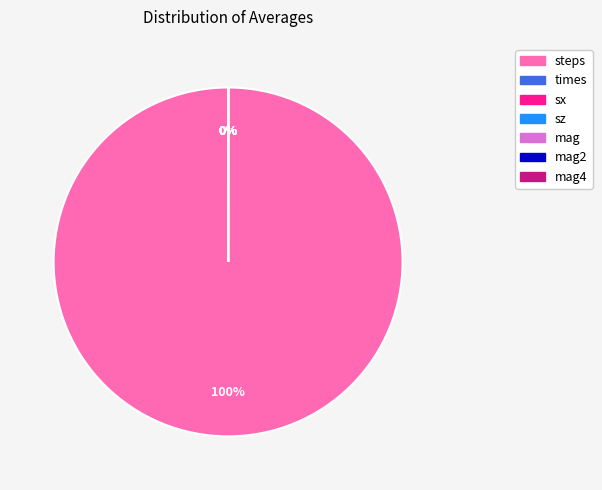

To the nearest percent, what is the difference between the largest and smallest slice percentages?

100%